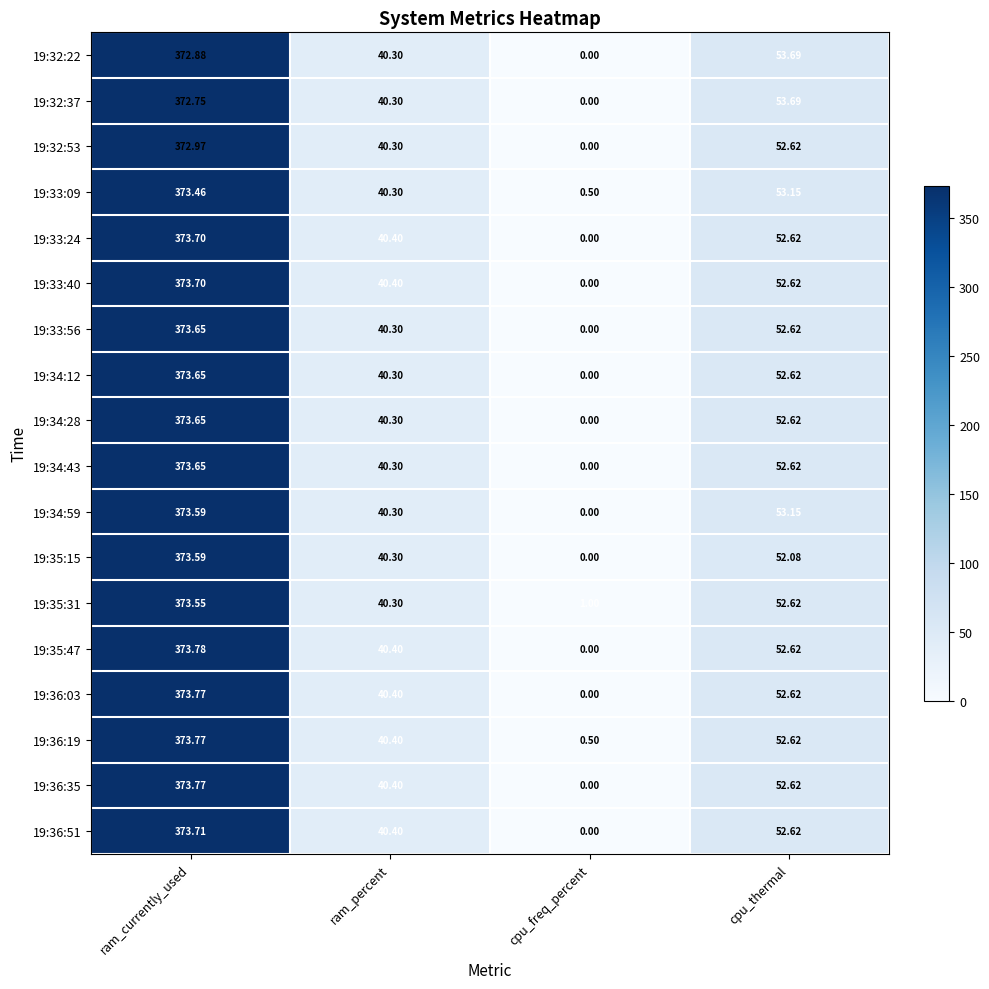

At how many categories does at least one series exceed 220?

1